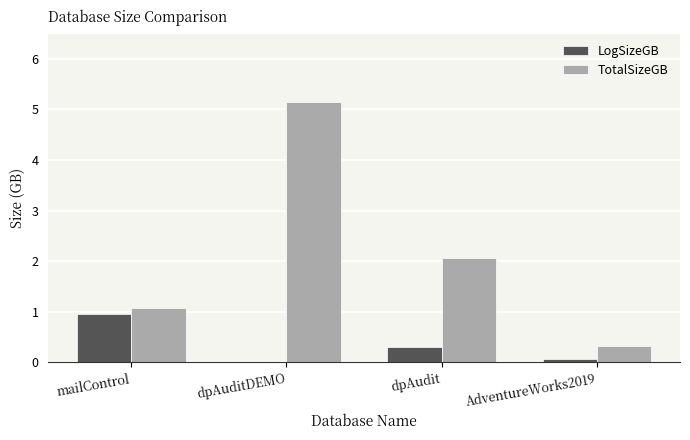

At which label is LogSizeGB closest to 0?

dpAuditDEMO